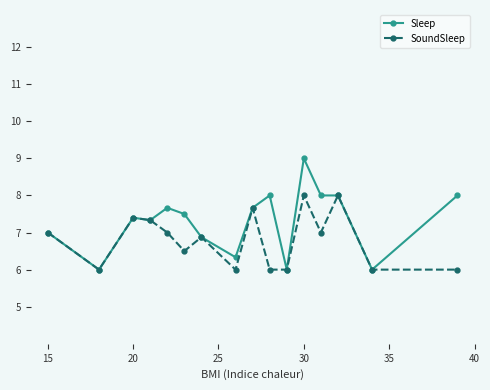

True or false: Sleep has more than 2 points higher than both neighbors.

True